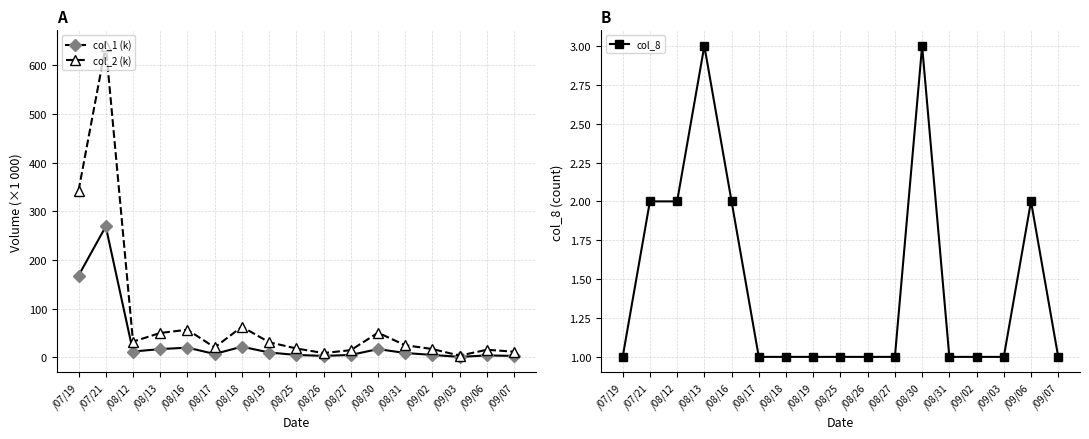

What is the label of the 6th point from the right?

/08/30